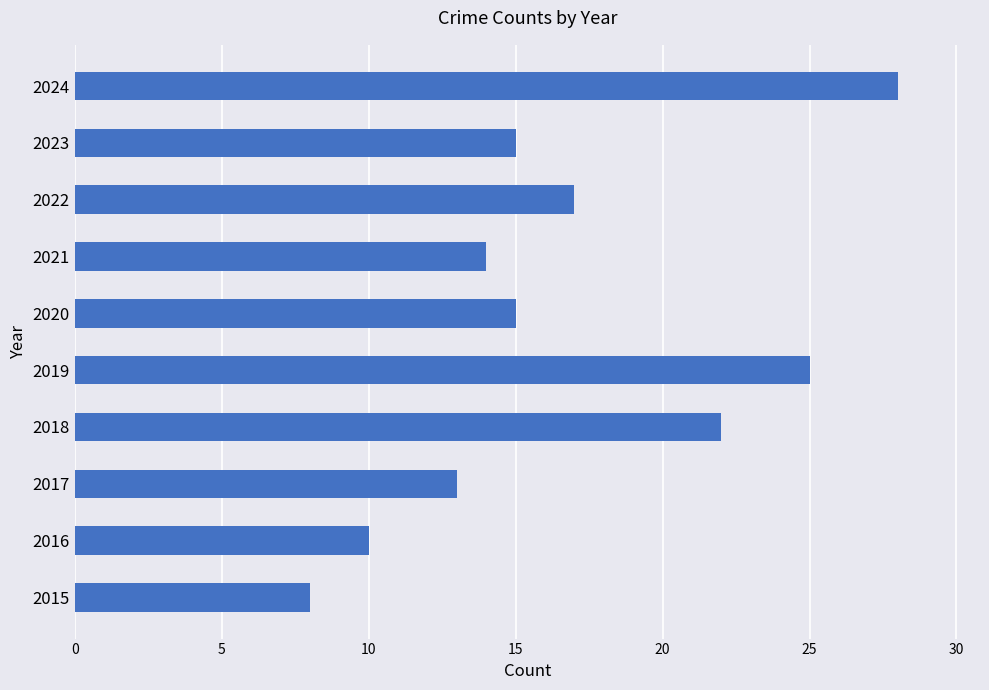

What is the sum of the values at 2022 and 2024?

45